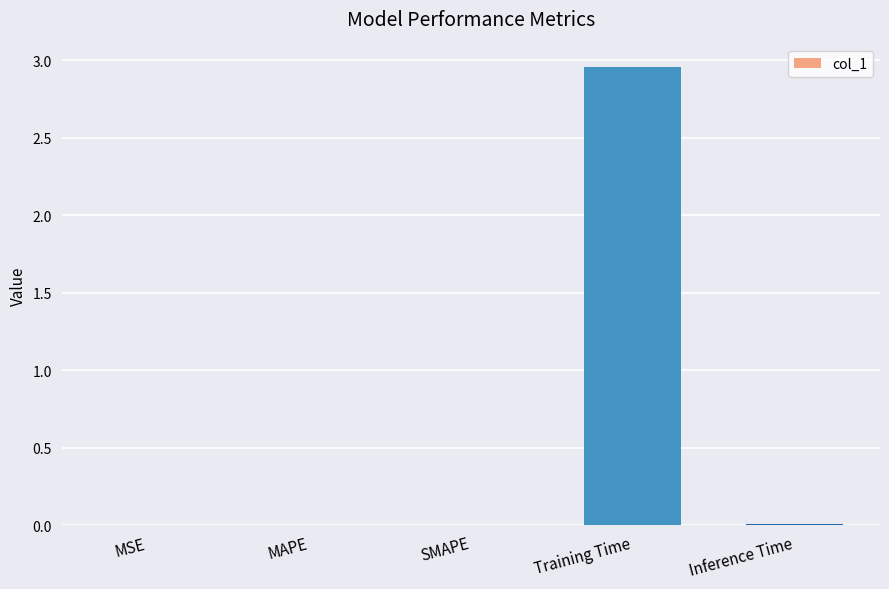

Between SMAPE and Training Time, which is larger?

Training Time